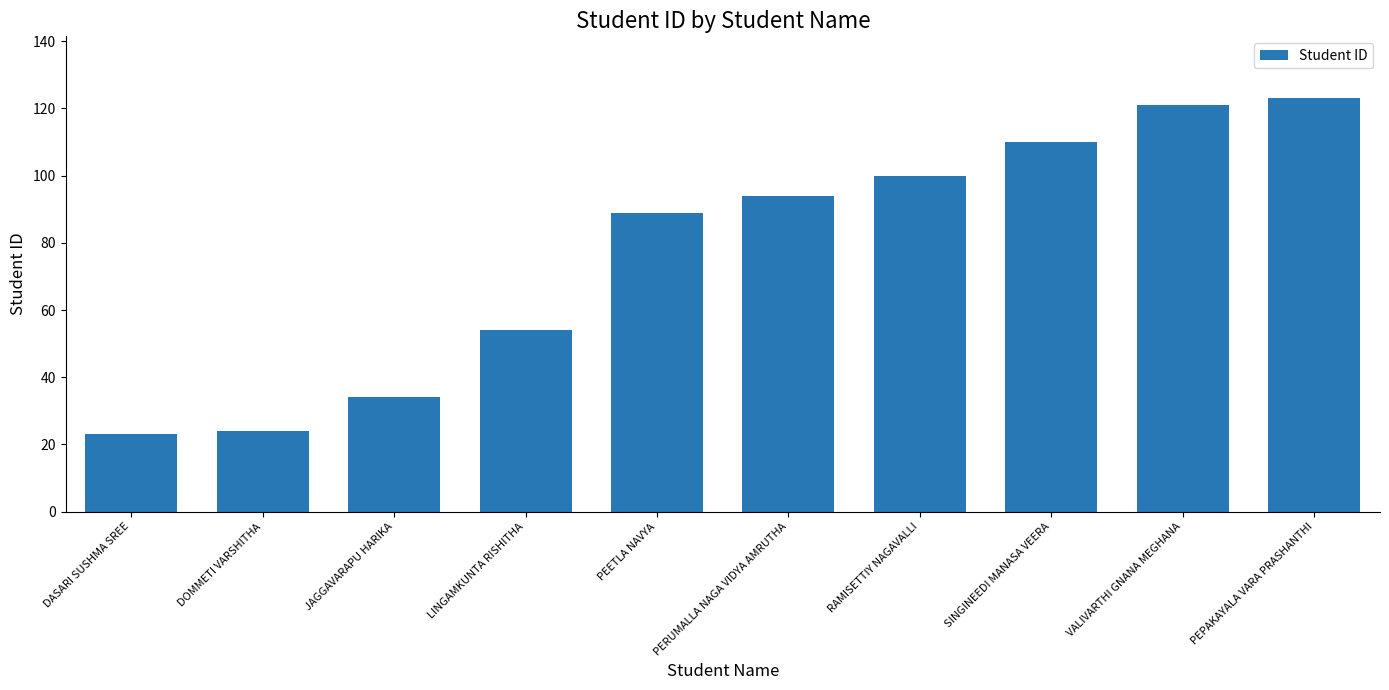

How many distinct data groups are displayed?

1